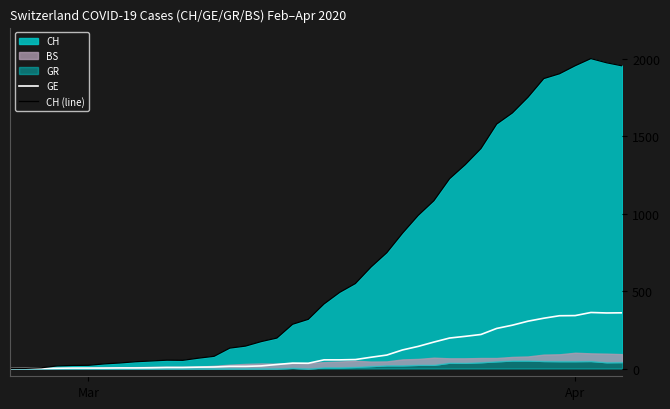

What is the highest value of the GE series?

362